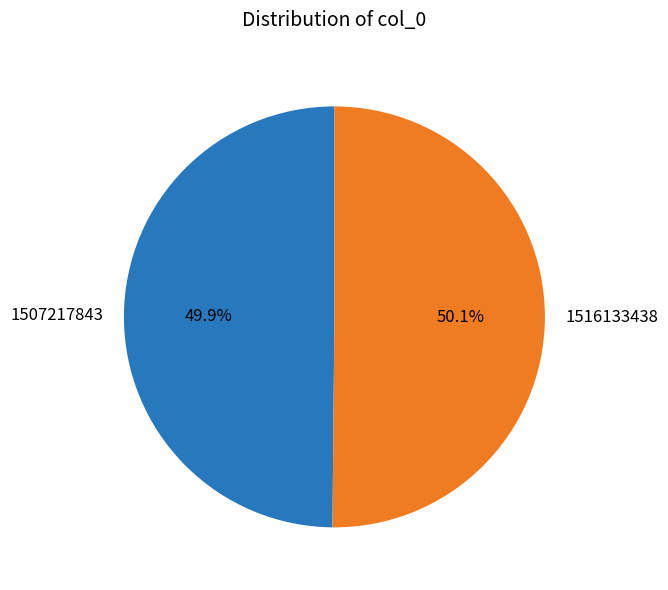

What is the total percentage of 1507217843 and 1516133438?

100.0%